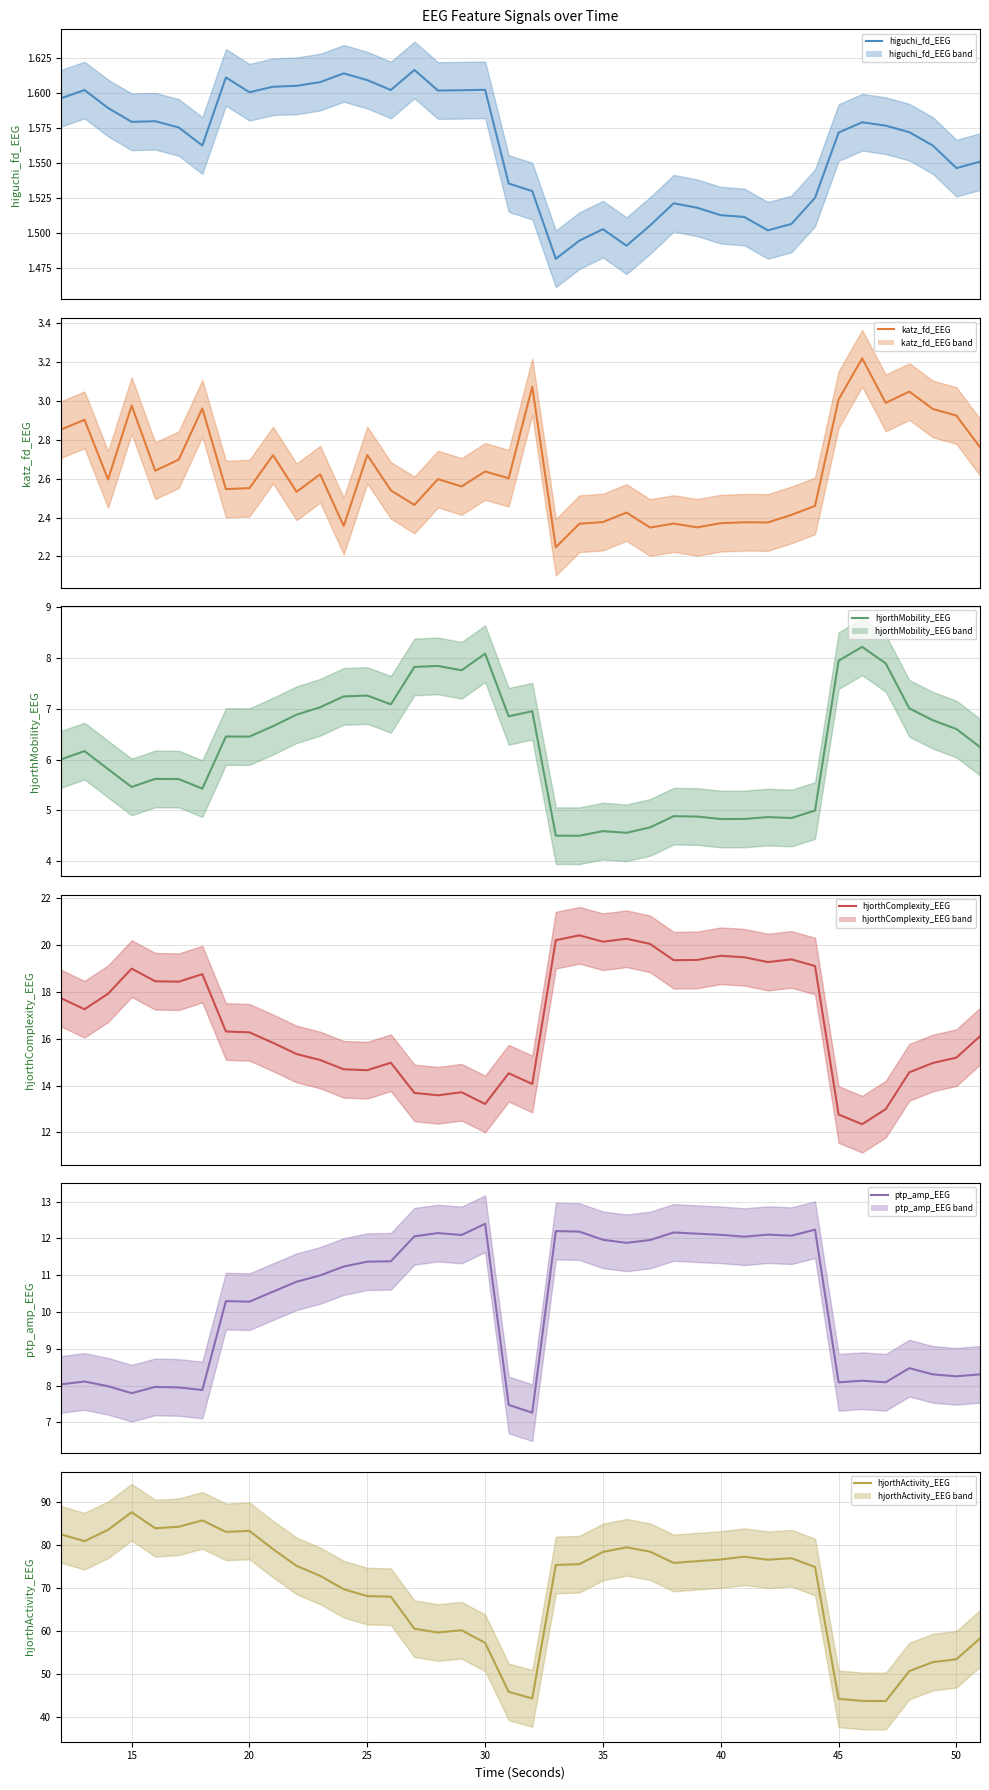

What is the sum of all hjorthActivity_EEG (line) values?

2784.3